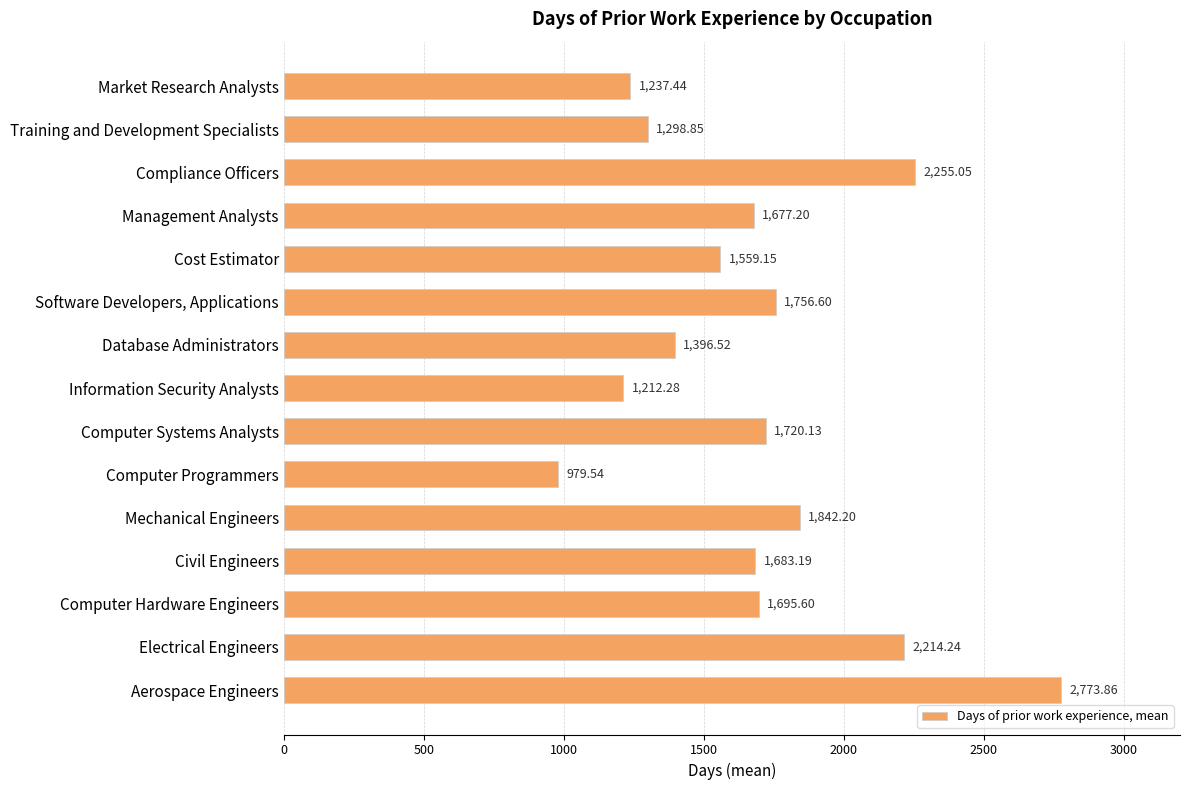

How many values exceed 1683?

8